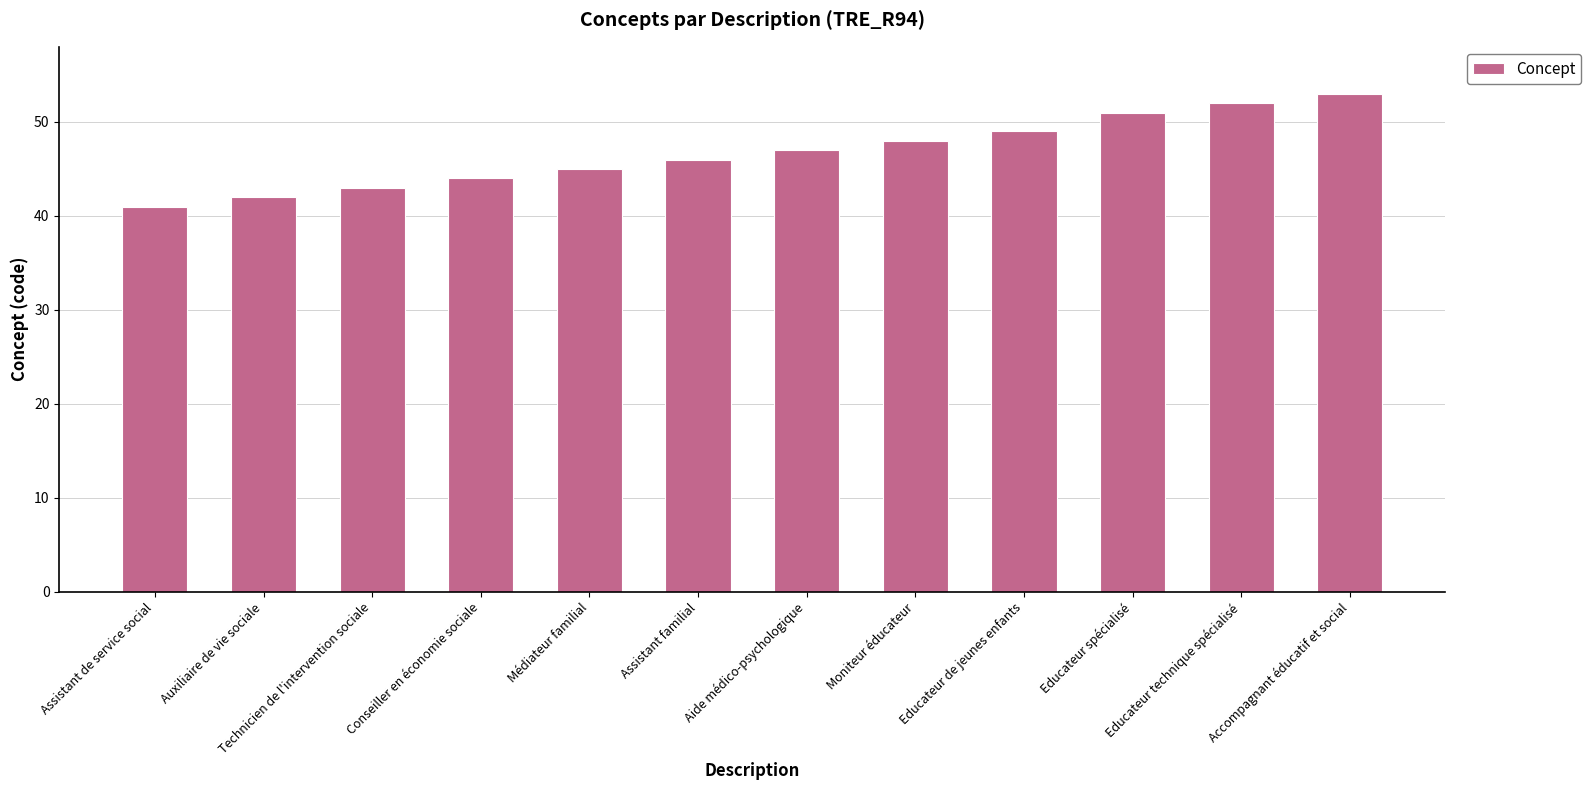

Rank the categories by value from highest to lowest.

Accompagnant éducatif et social, Educateur technique spécialisé, Educateur spécialisé, Educateur de jeunes enfants, Moniteur éducateur, Aide médico-psychologique, Assistant familial, Médiateur familial, Conseiller en économie sociale, Technicien de l'intervention sociale, Auxiliaire de vie sociale, Assistant de service social